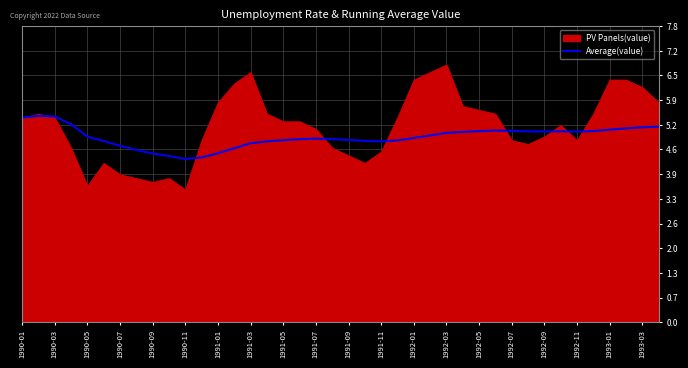

What is the lowest value of the Average(value) series?

4.3